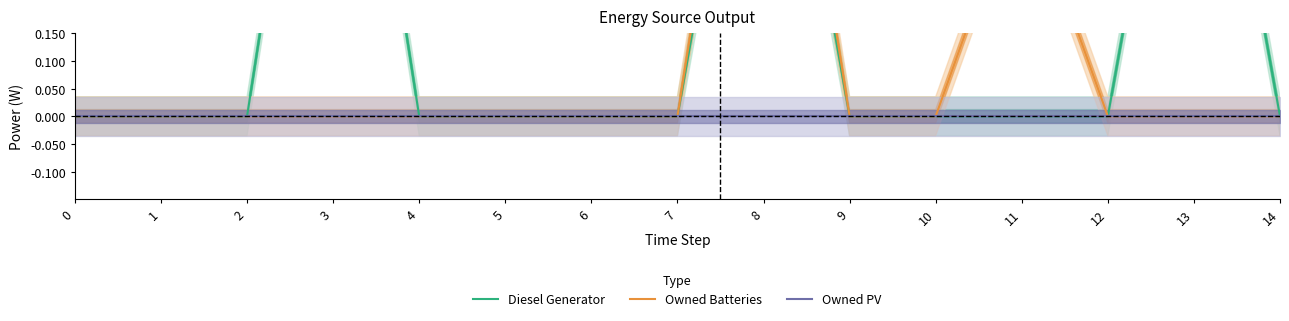

List the labels in order of Owned PV value, smallest first.

0, 1, 2, 3, 4, 5, 6, 7, 8, 9, 10, 11, 12, 13, 14